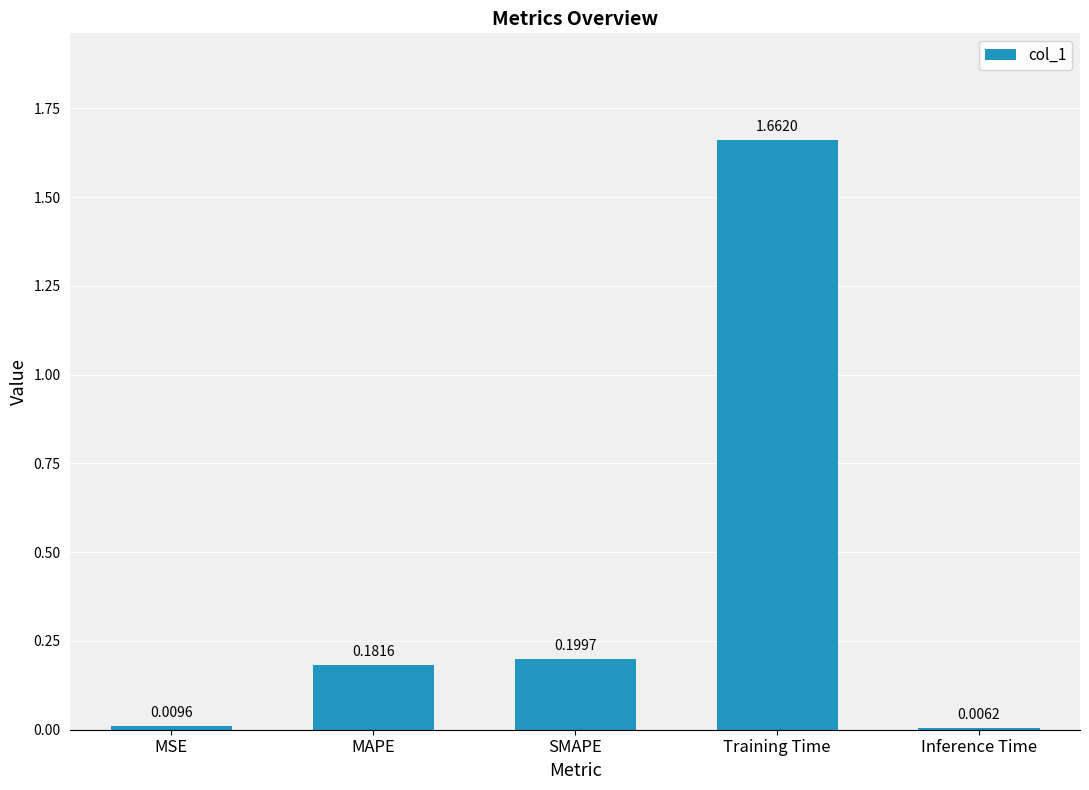

List the labels in order of value, largest first.

Training Time, SMAPE, MAPE, MSE, Inference Time